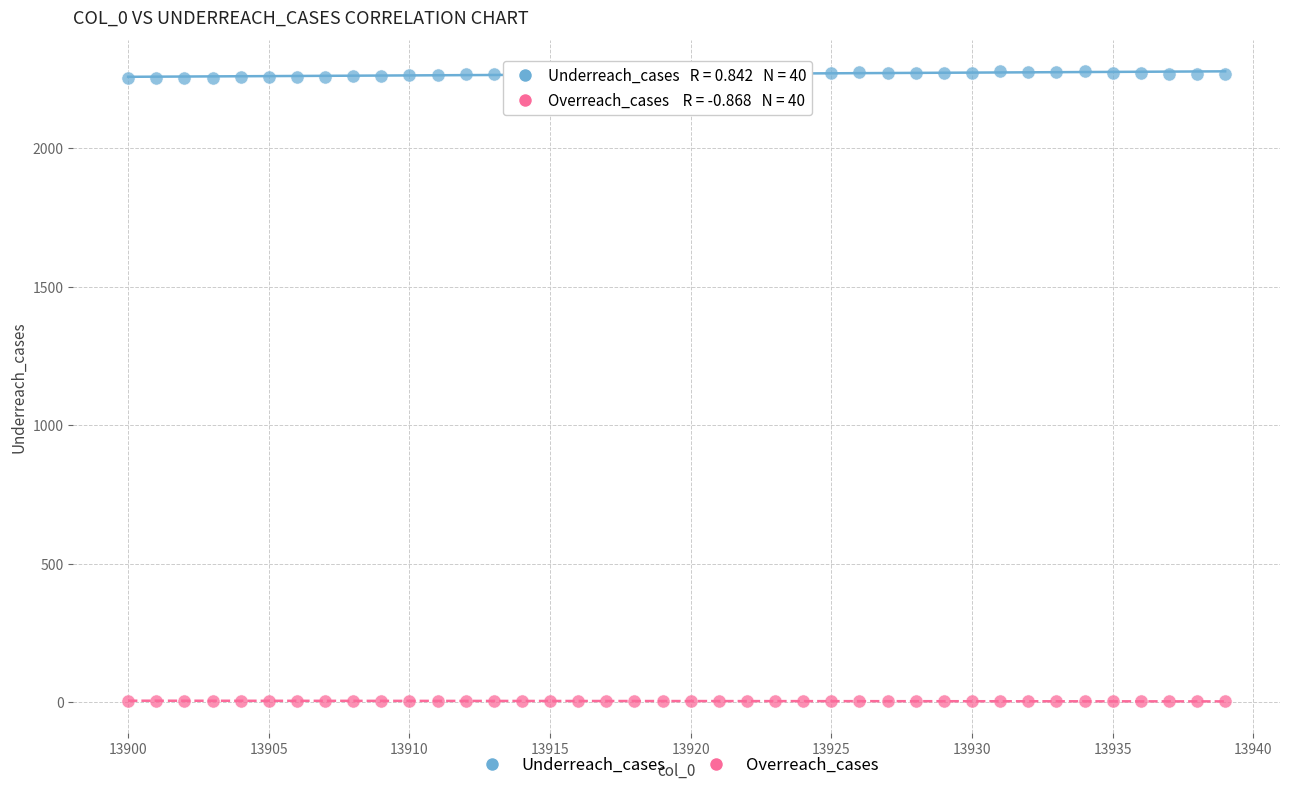

Which series reaches the maximum Y coordinate?

Underreach_cases